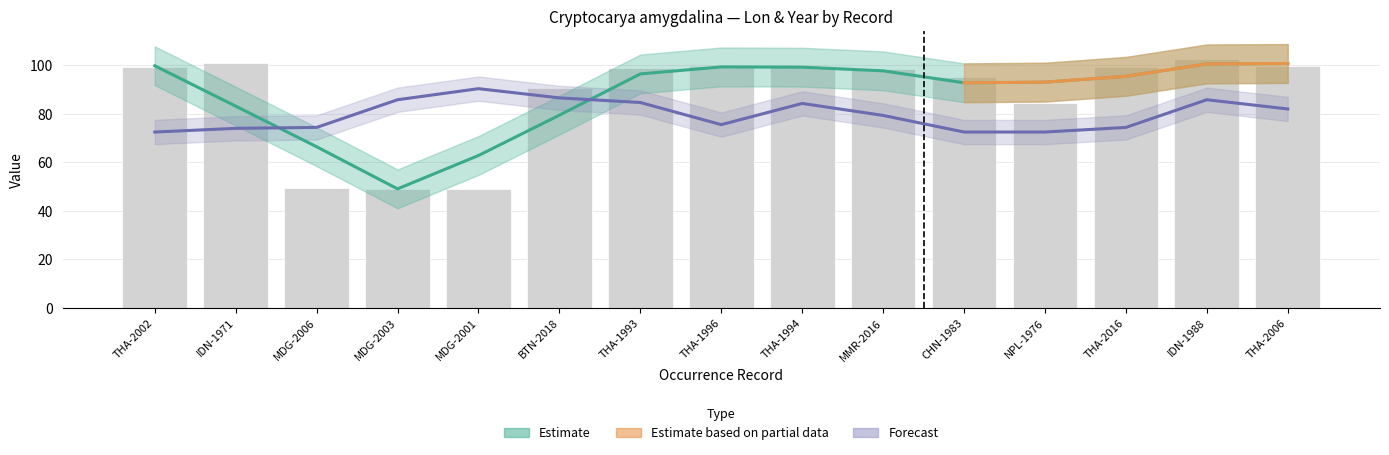

How many values exceed 98?

9